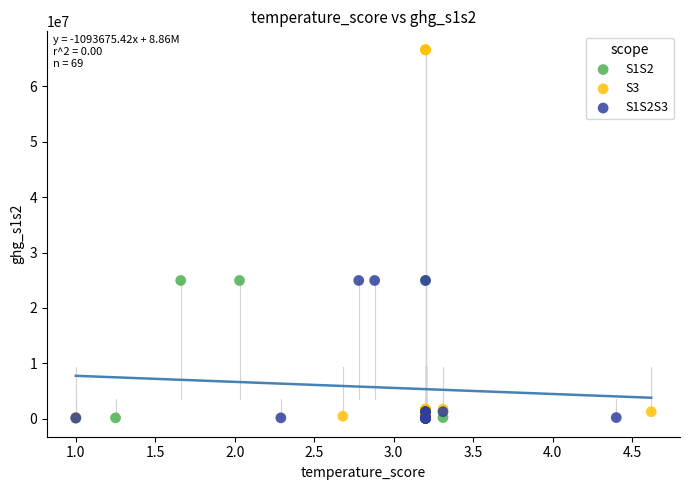

Which series has the largest Y range (max minus min)?

S3